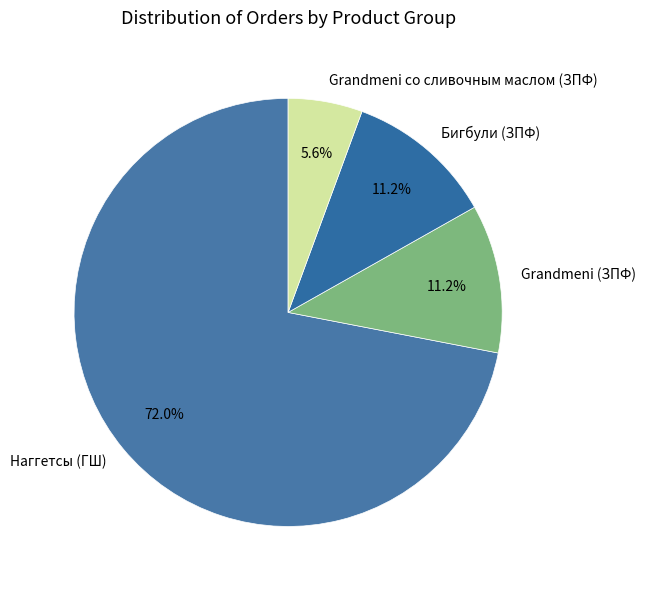

Between Бигбули (ЗПФ) and Наггетсы (ГШ), which is larger?

Наггетсы (ГШ)